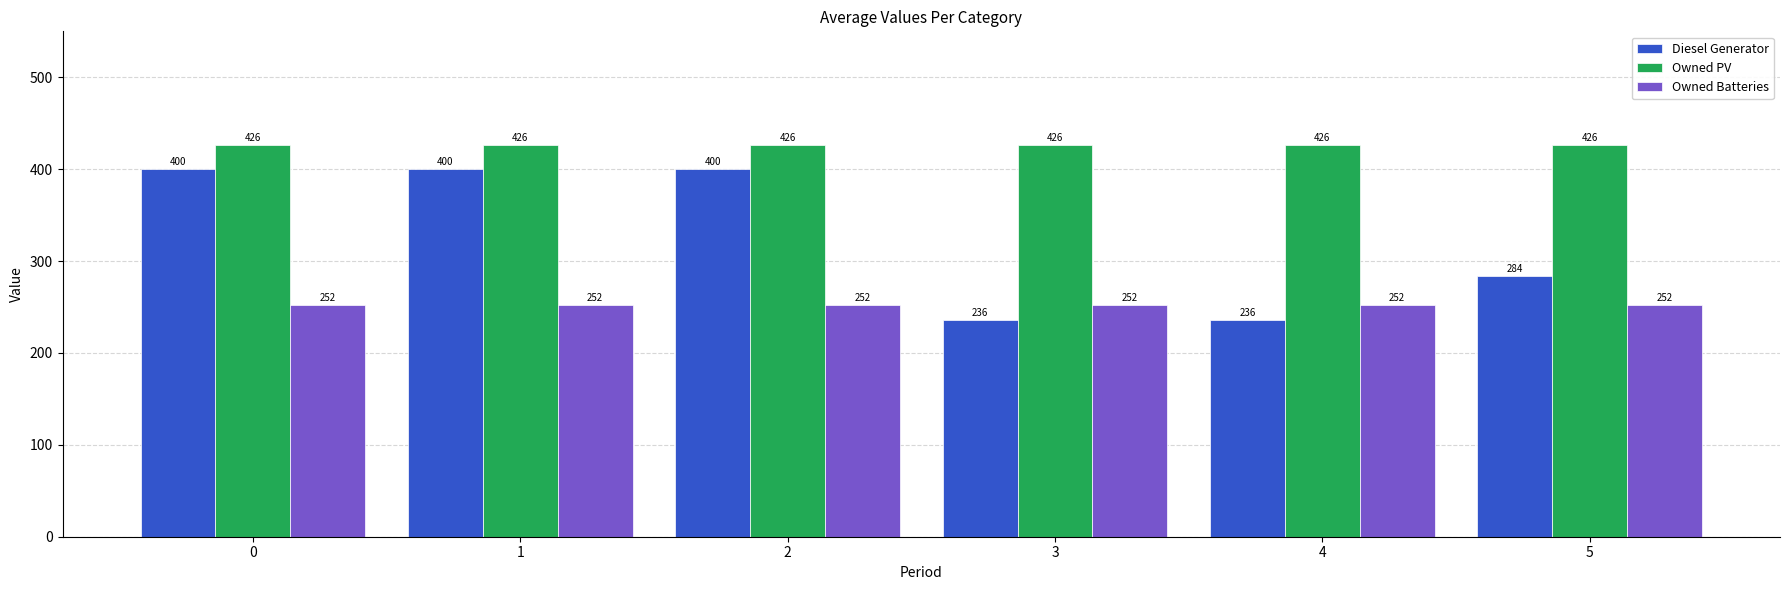

What is the maximum value shown in the chart?

426